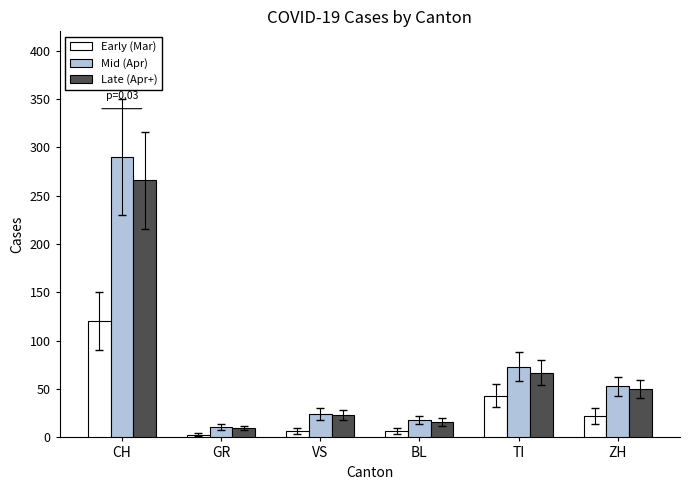

What is the label of the 1st bar from the right?

ZH